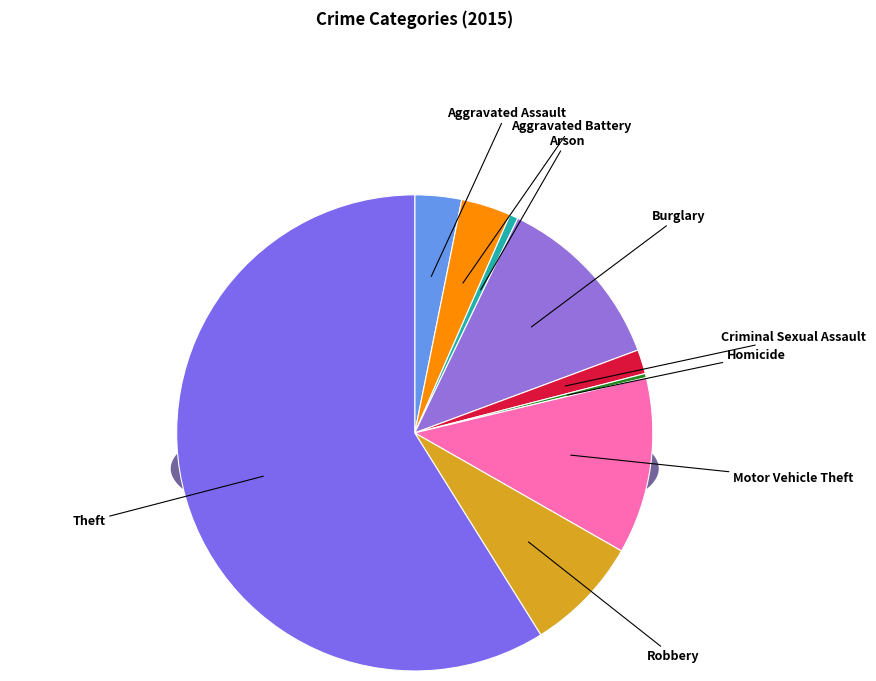

What is the ratio of the value at Homicide to the value at Criminal Sexual Assault?

0.2